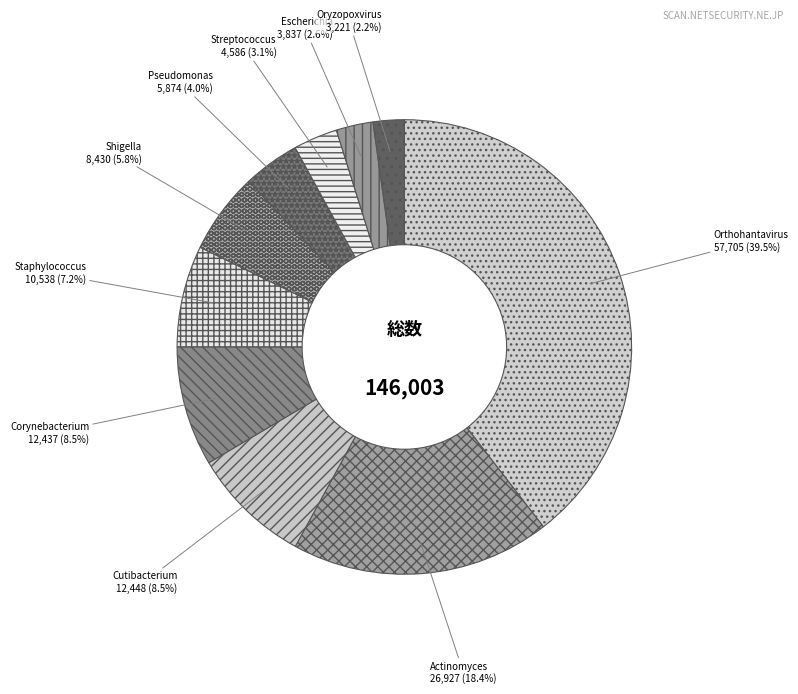

What is the total percentage of Oryzopoxvirus and Escherichia?

4.8%